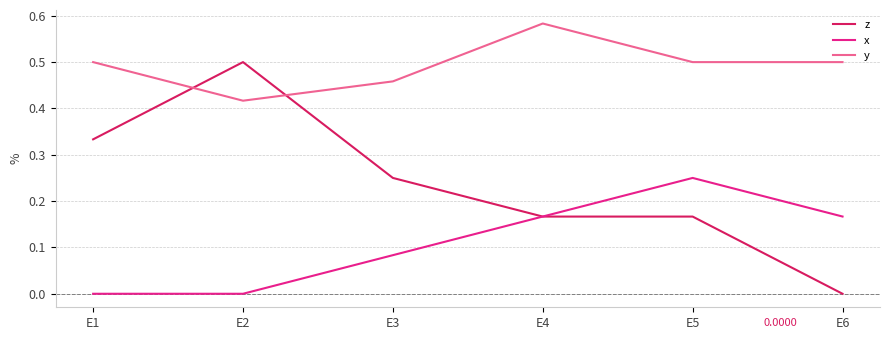

Which series has the largest total across all categories?

y